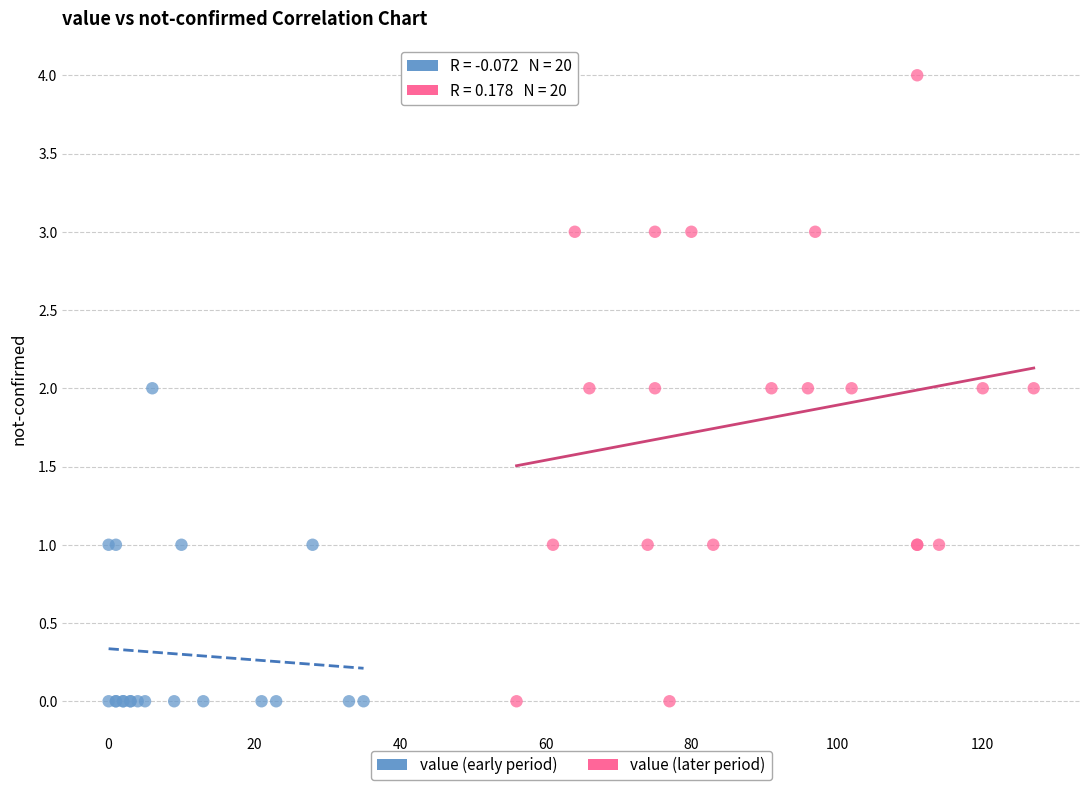

Which series reaches the maximum Y coordinate?

value (later period)